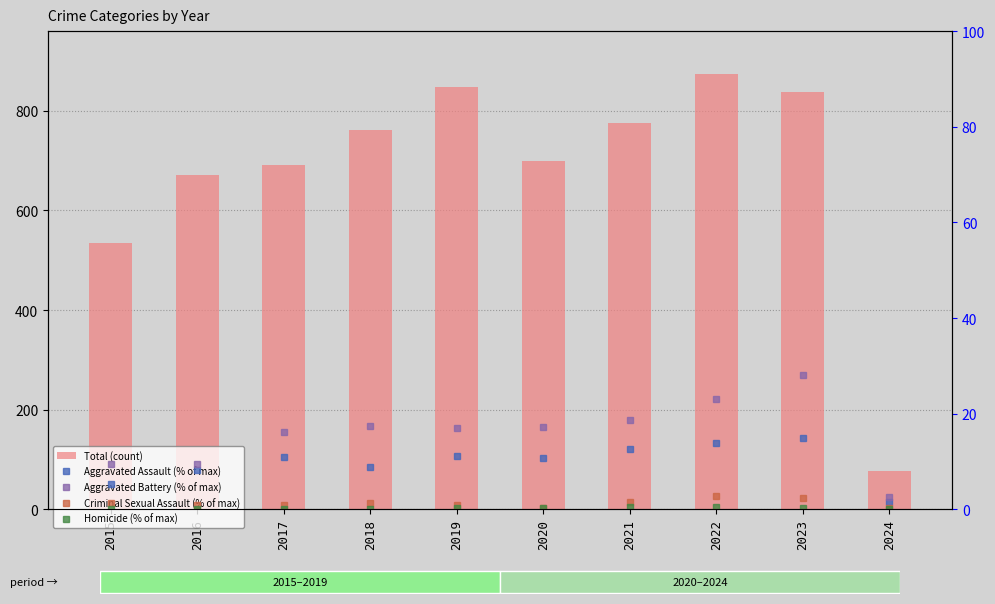

What is the difference between the second highest and second lowest values in the Aggravated Battery (% of max) series?

13.7